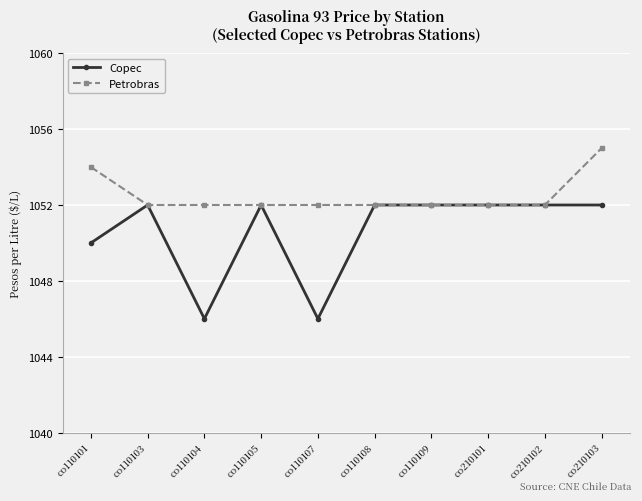

At which label is Copec closest to 1049?

co110101